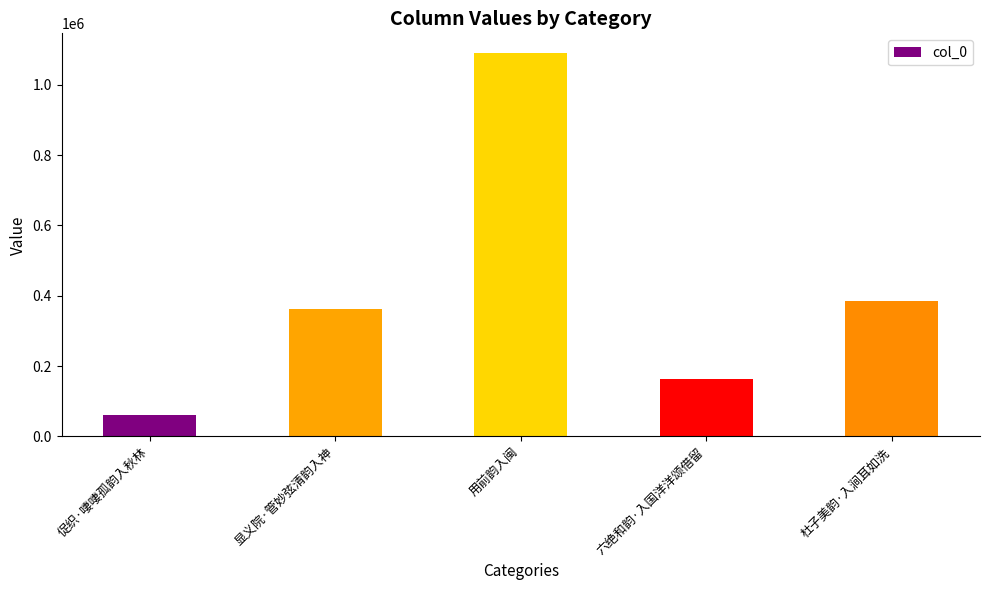

The chart shows a value of 291980 at 六绝和韵·入国洋洋颂借留. True or false?

False